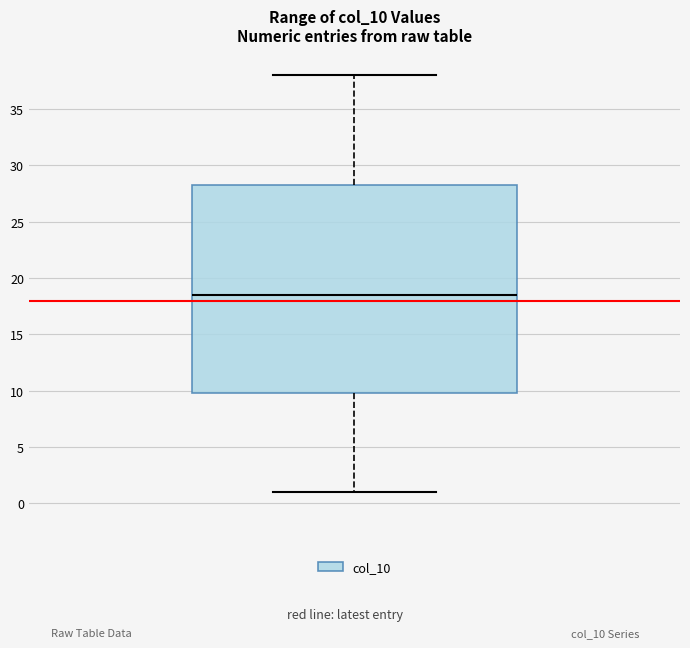

Where does the lower whisker of the box end on the y-axis? The values are not printed on the chart, so give them approximately, as read against the axis.

1.0